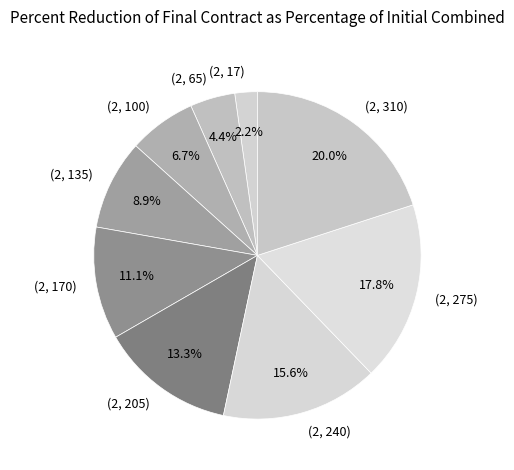

What is the largest slice in the pie chart?

(2, 310)